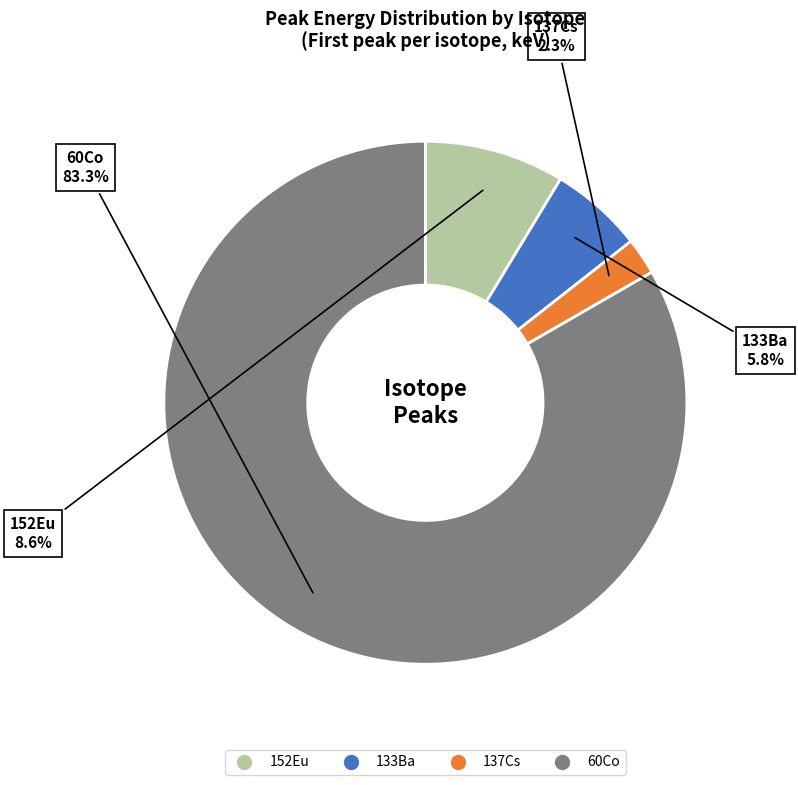

Is 60Co the majority of the pie?

Yes